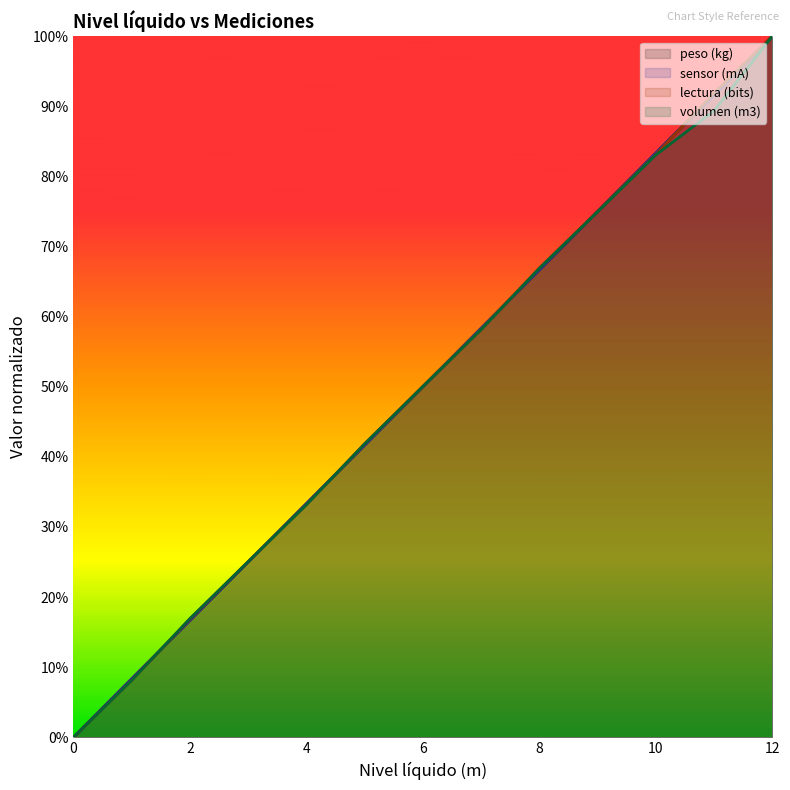

Is the value of lectura (bits) at 12 greater than the value of peso (kg) at 8?

Yes